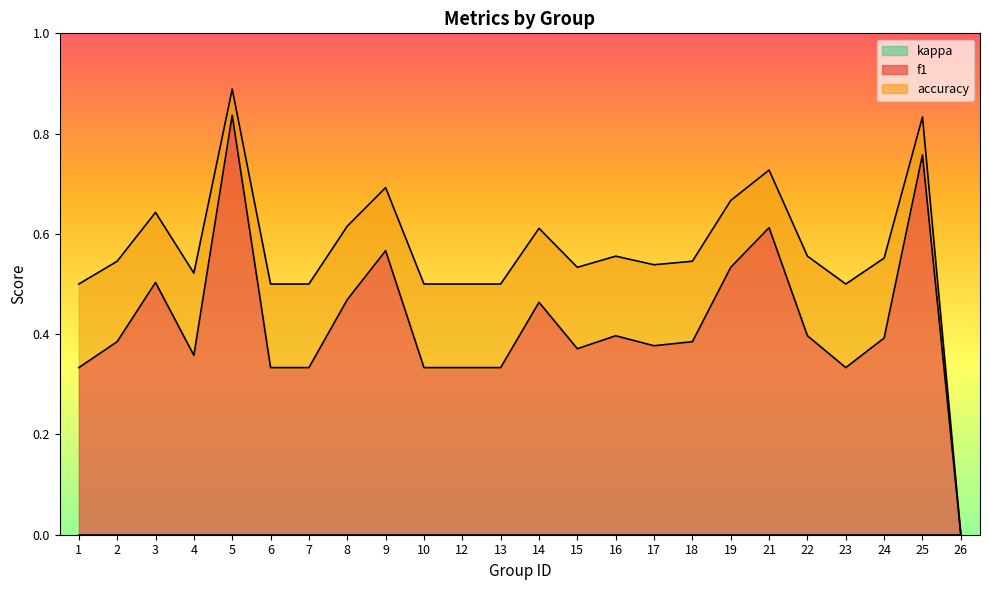

Does the chart display data point markers on the line(s)?

No